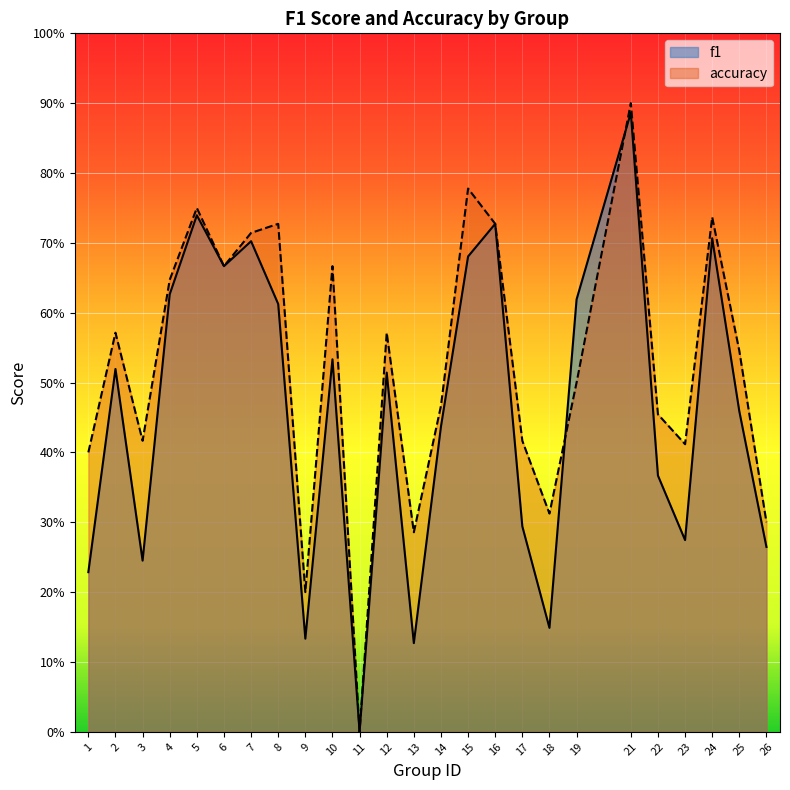

The value of accuracy at 6 is 0.7. True or false?

True